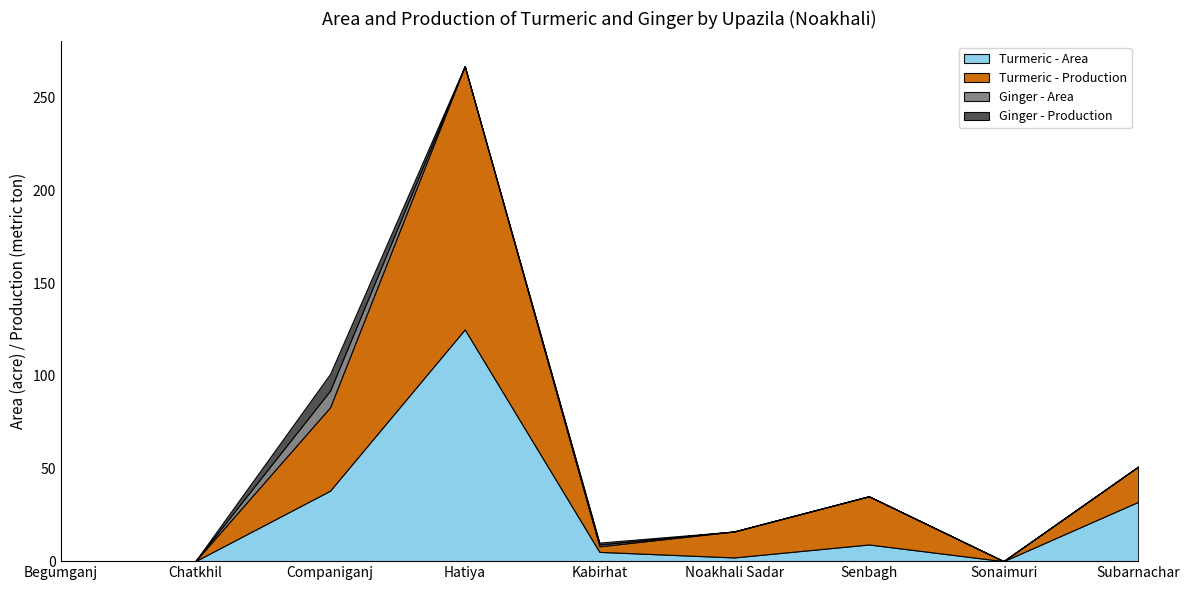

What is the difference between the maximum and minimum values in the Ginger - Production series?

9